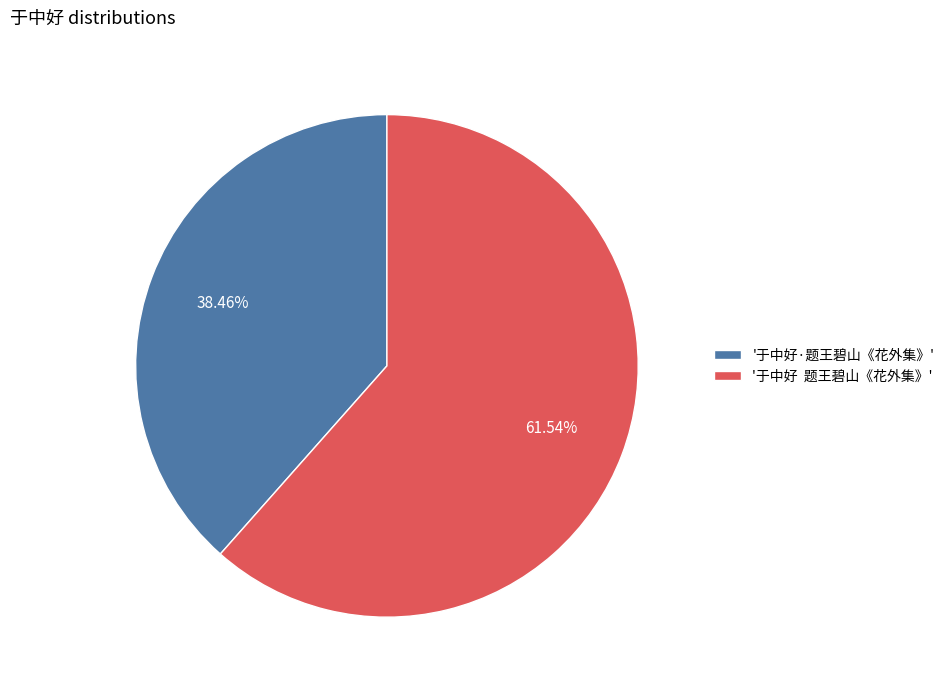

Rank the categories by value from highest to lowest.

'于中好 题王碧山《花外集》', '于中好·题王碧山《花外集》'